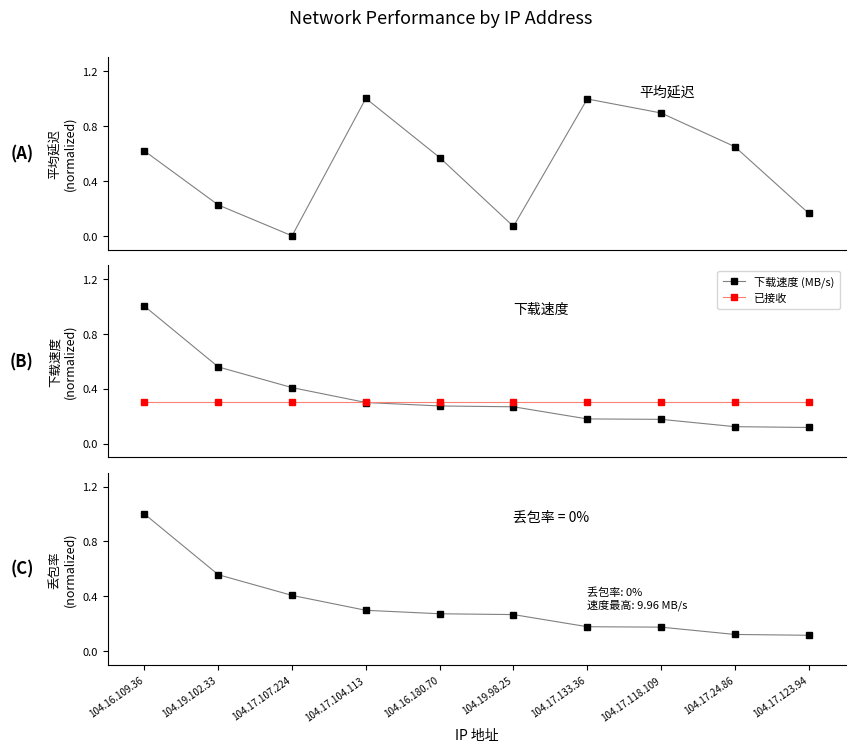

Reading left to right, list all the values displayed in this chart.

平均延迟: 0.6	0.2	0.0	1.0	0.6	0.1	1.0	0.9	0.6	0.2
下载速度 (MB/s): 1.0	0.6	0.4	0.3	0.3	0.3	0.2	0.2	0.1	0.1
已接收: 0.3	0.3	0.3	0.3	0.3	0.3	0.3	0.3	0.3	0.3
丢包率: 1.0	0.6	0.4	0.3	0.3	0.3	0.2	0.2	0.1	0.1